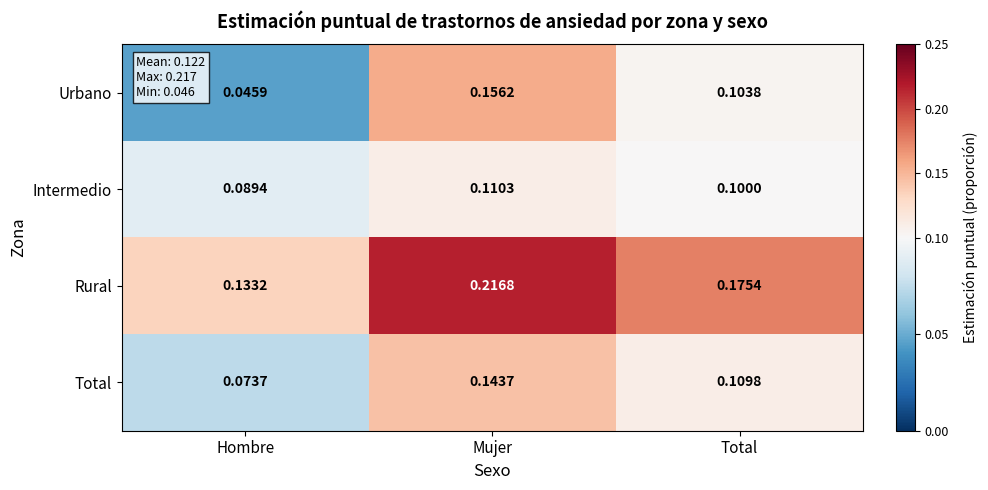

Which category has the lowest value in the Urbano series?

Hombre